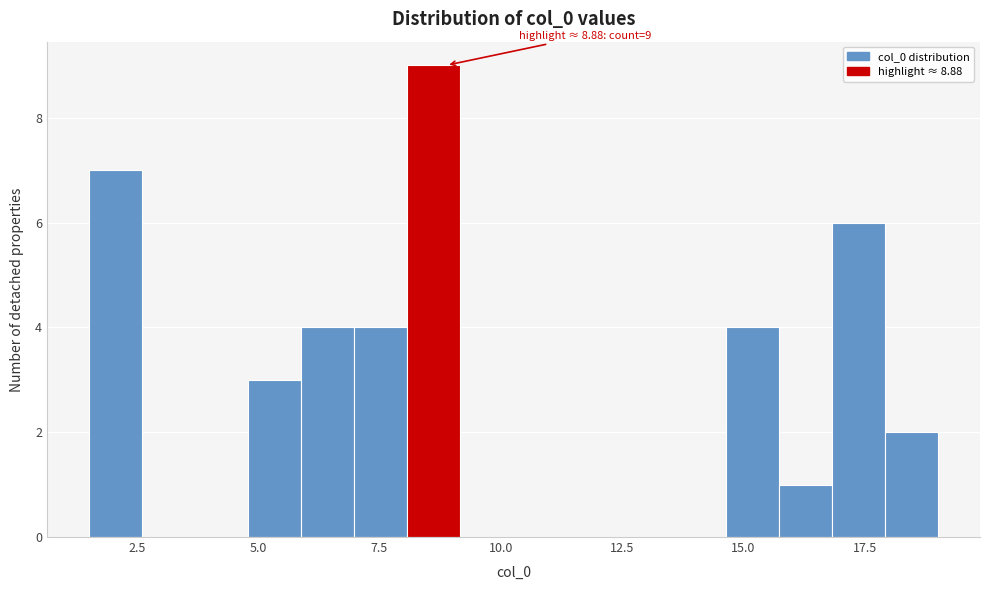

Around what value on the x-axis is the tallest bar? Give the approximate position of its centre, as read against the axis.

8.5